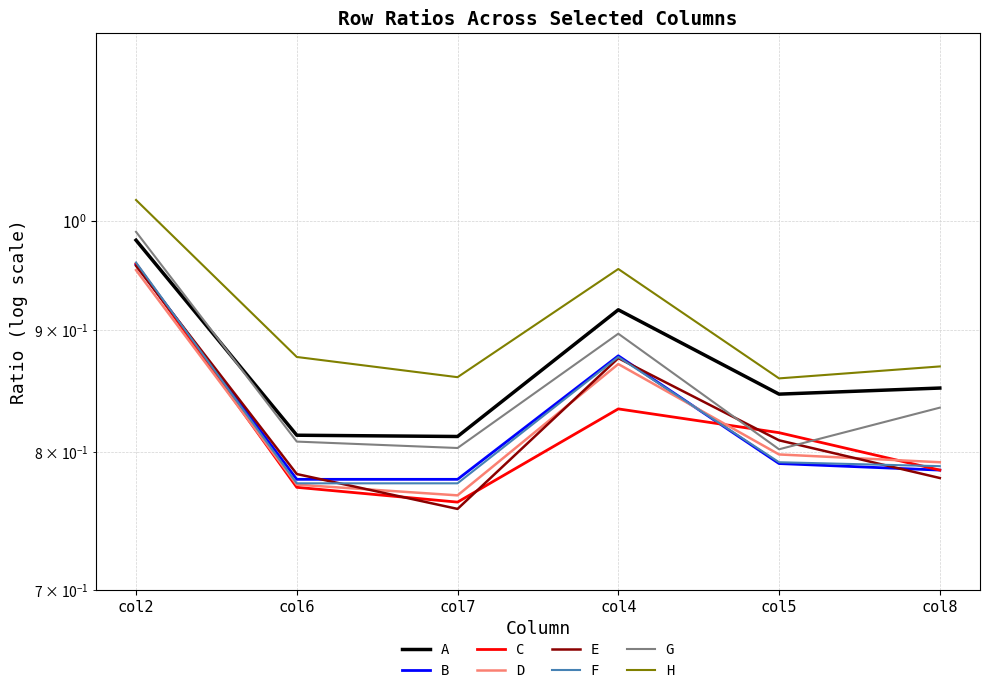

What is the difference between the maximum and second lowest values in the Group1-C series?

0.2